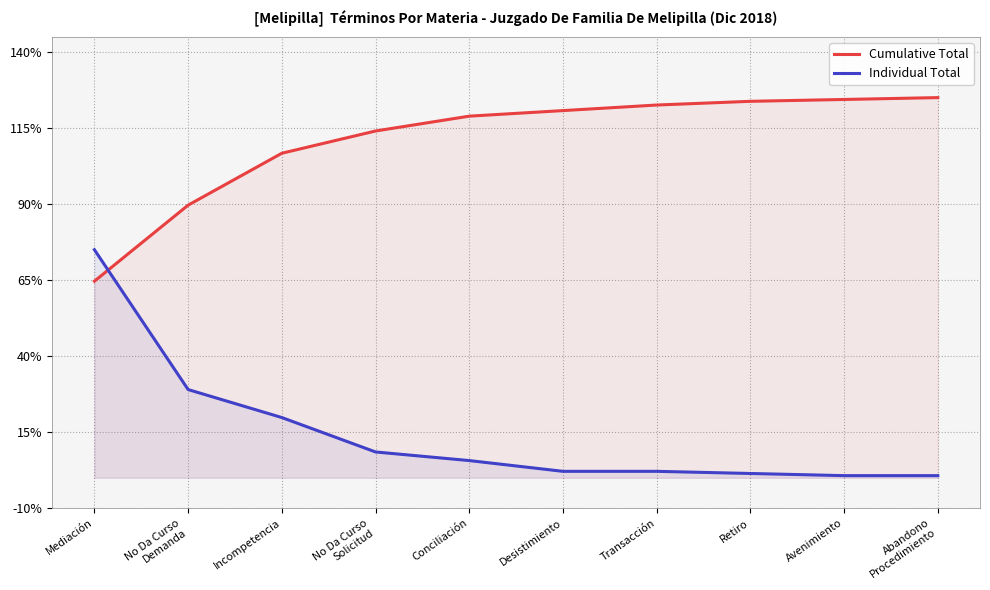

How many data points in Cumulative Total are less than 120?

5